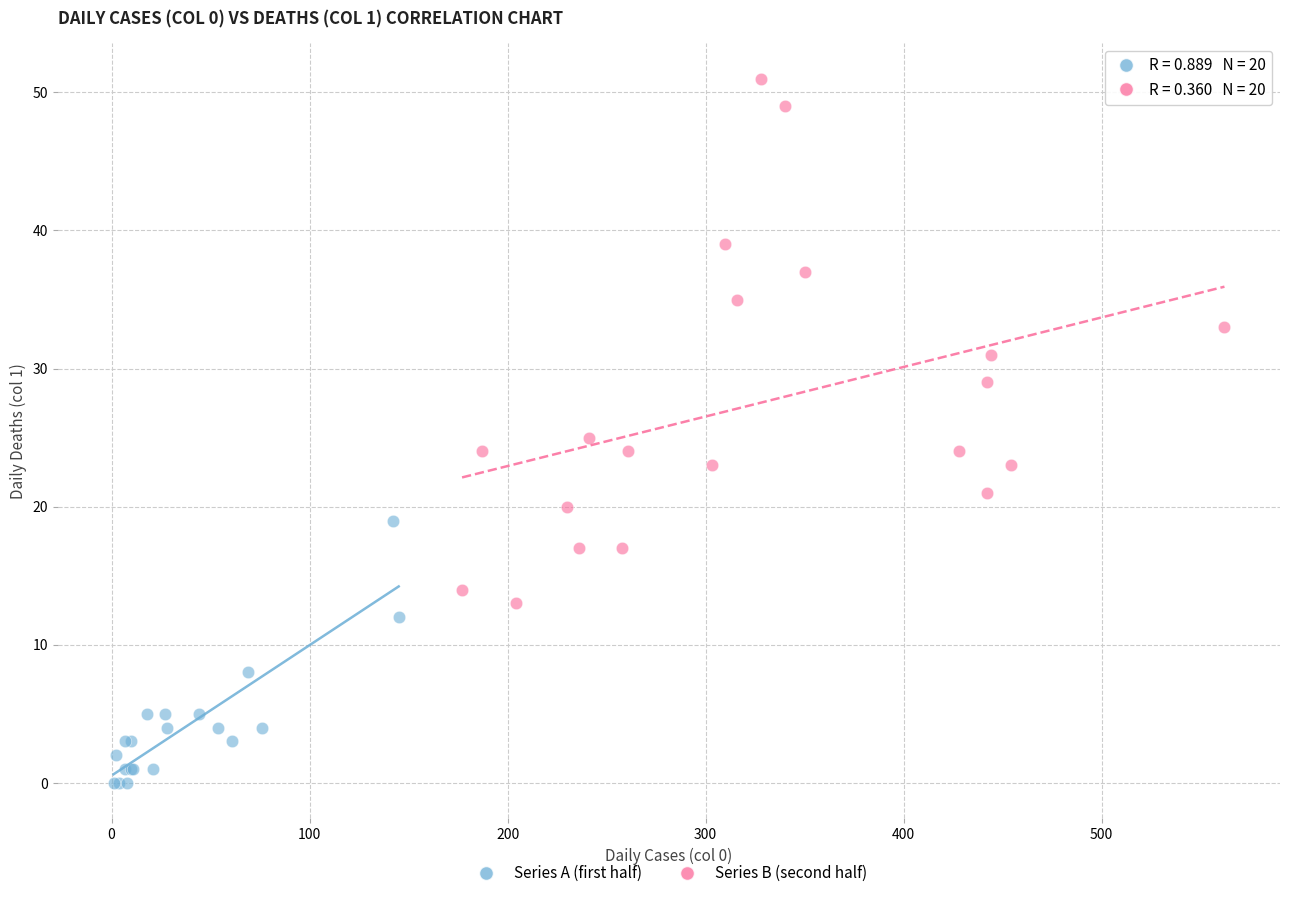

Which series contains the lowest Y value?

Series A (first half)